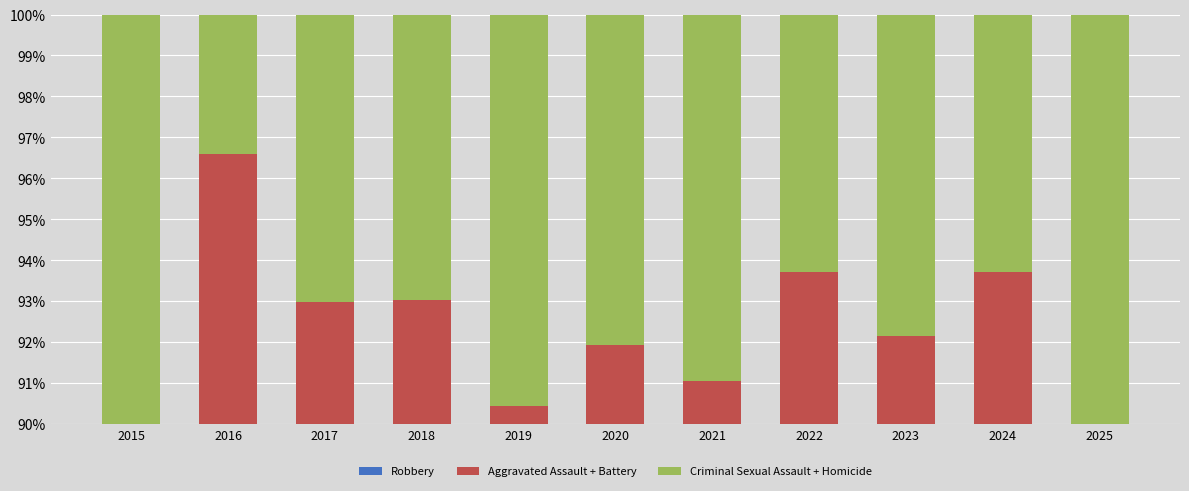

Reading left to right, extract all data points from this chart.

Robbery: 35.3	46.9	43.0	25.6	14.8	32.3	44.0	35.0	39.9	37.0	21.2
Aggravated Assault + Battery: 54.3	49.7	50.0	67.4	75.7	59.7	47.0	58.7	52.3	56.7	63.6
Criminal Sexual Assault + Homicide: 10.3	3.4	7.0	7.0	9.6	8.1	9.0	6.3	7.8	6.3	15.2